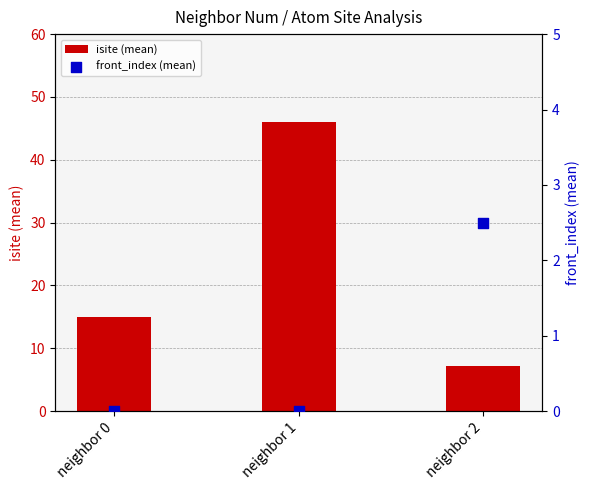

What is the total value across all series at neighbor 0?

15.0